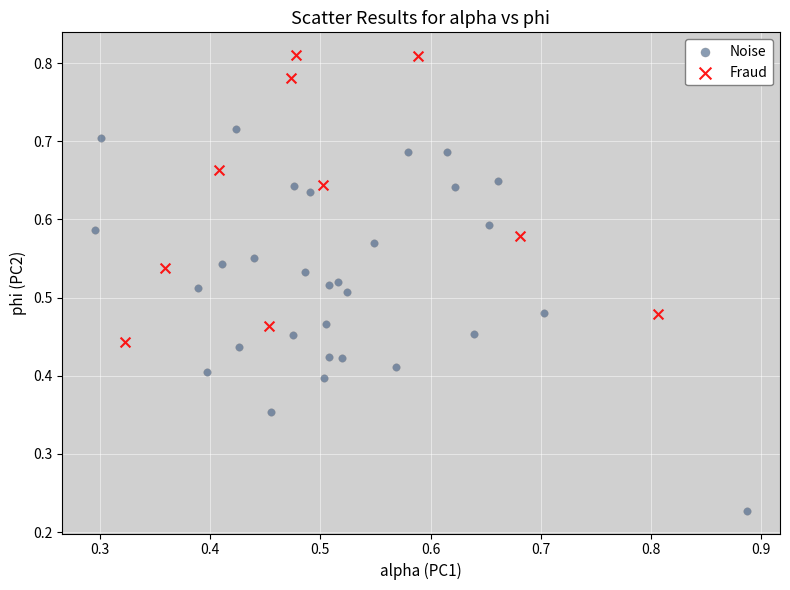

Which series has the largest Y range (max minus min)?

Noise